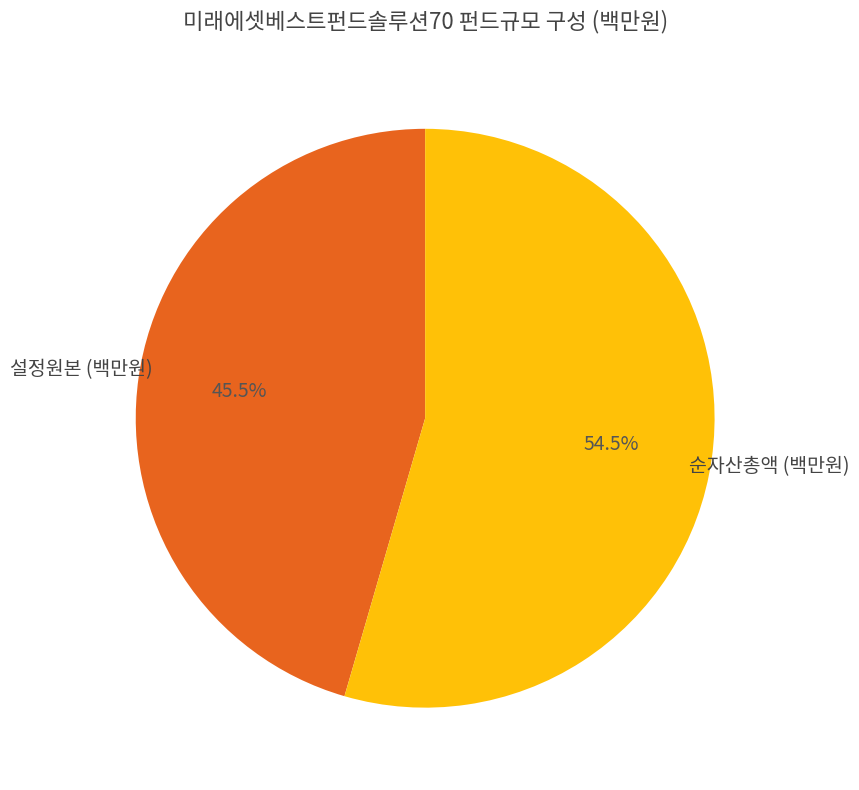

Is there a majority slice in this chart?

Yes